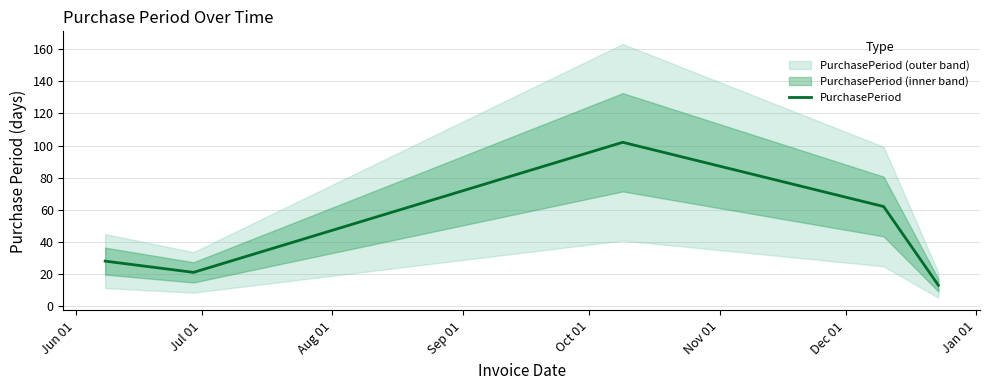

What is the highest value of the PurchasePeriod series?

102